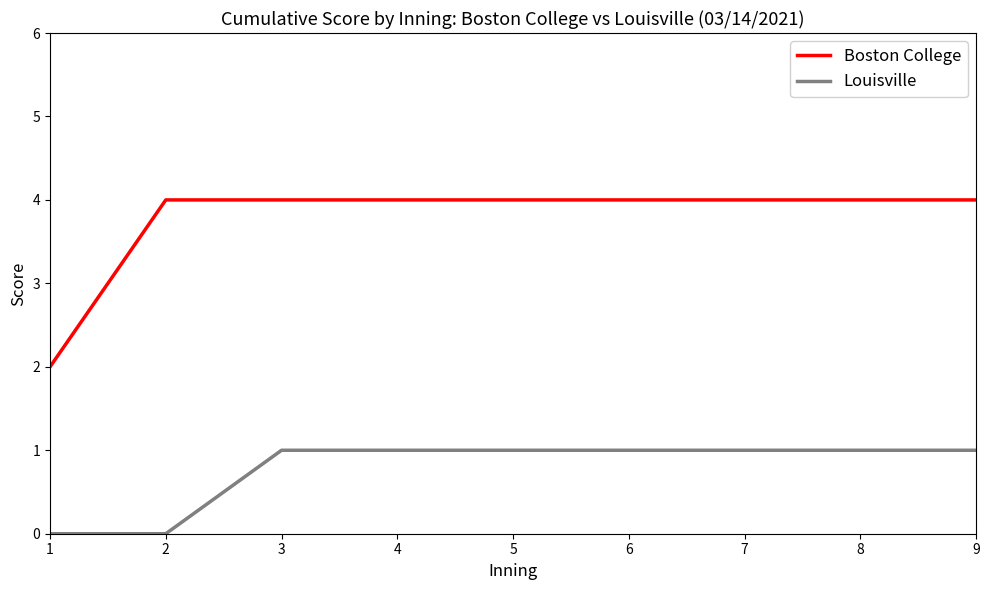

Is this an area chart (filled region under the line)?

No